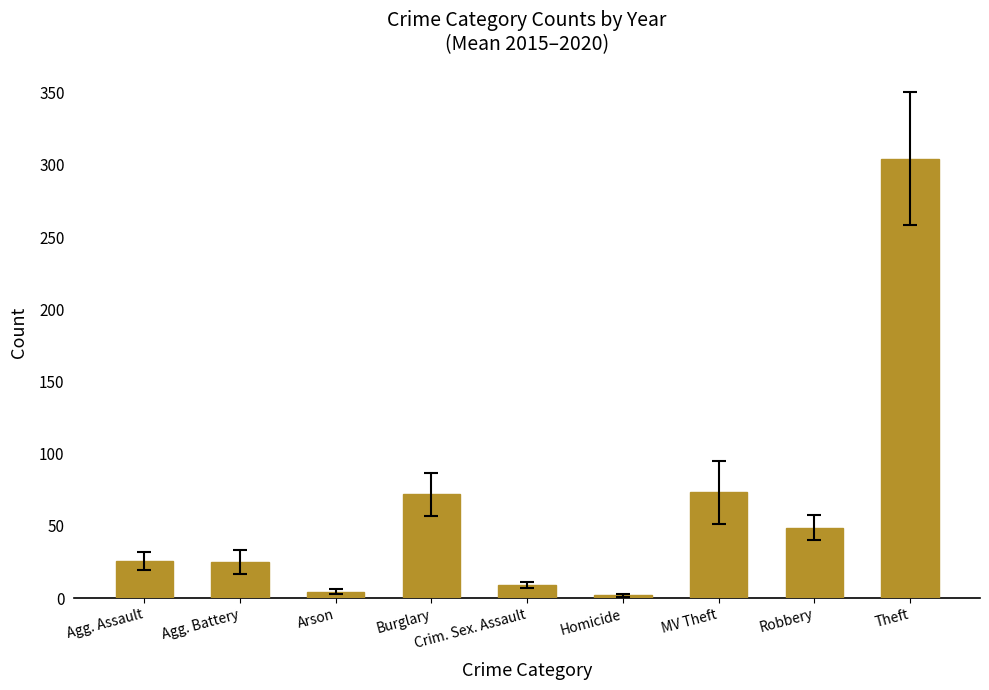

What is the approximate value at MV Theft?

73.2